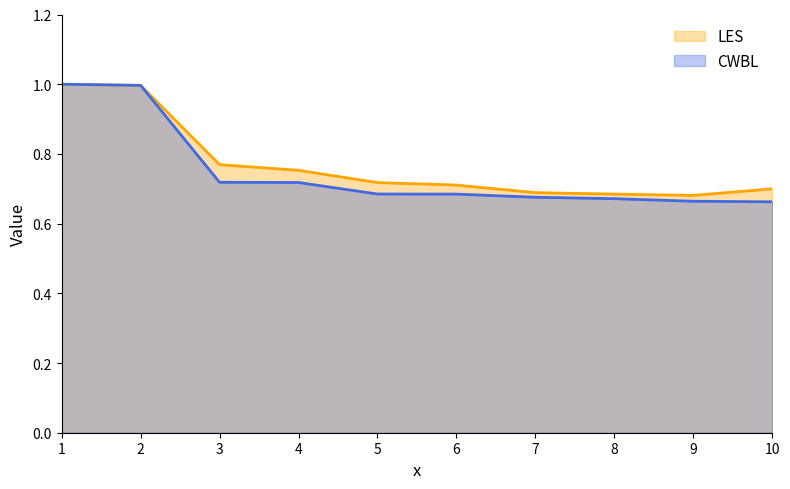

Between 7 and 10, which series saw the biggest shift?

CWBL